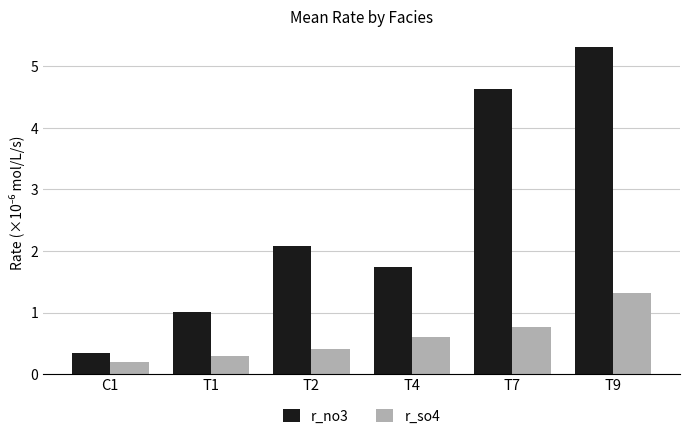

At which category is the sum across all series the highest?

T9